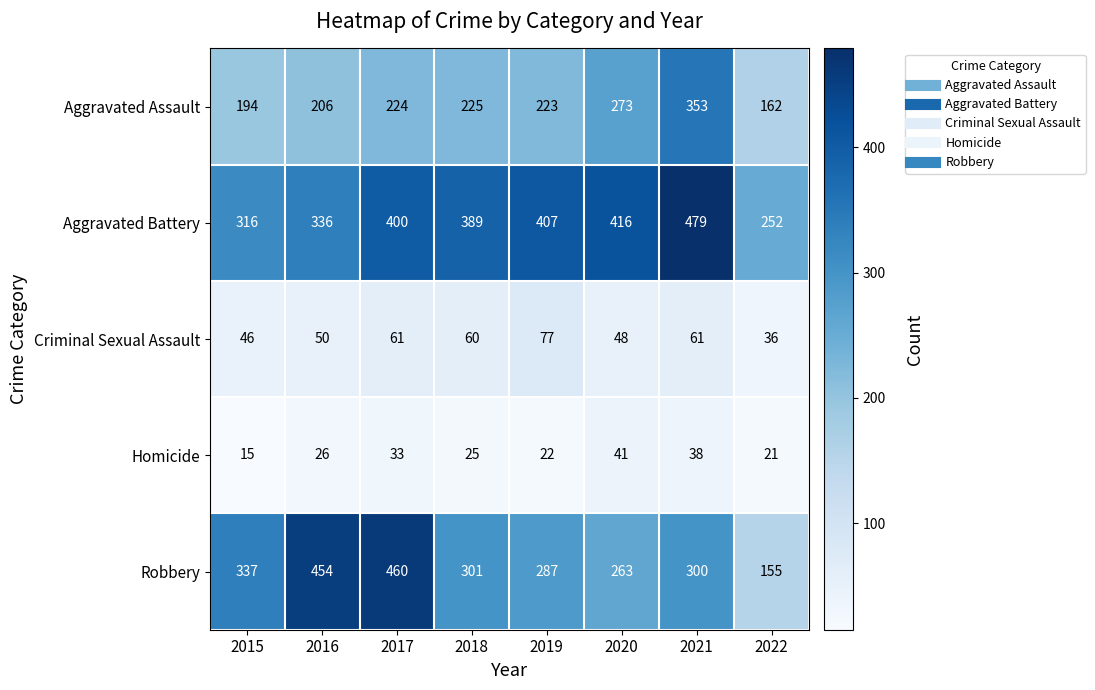

How many values in the Aggravated Assault series are below 224?

4